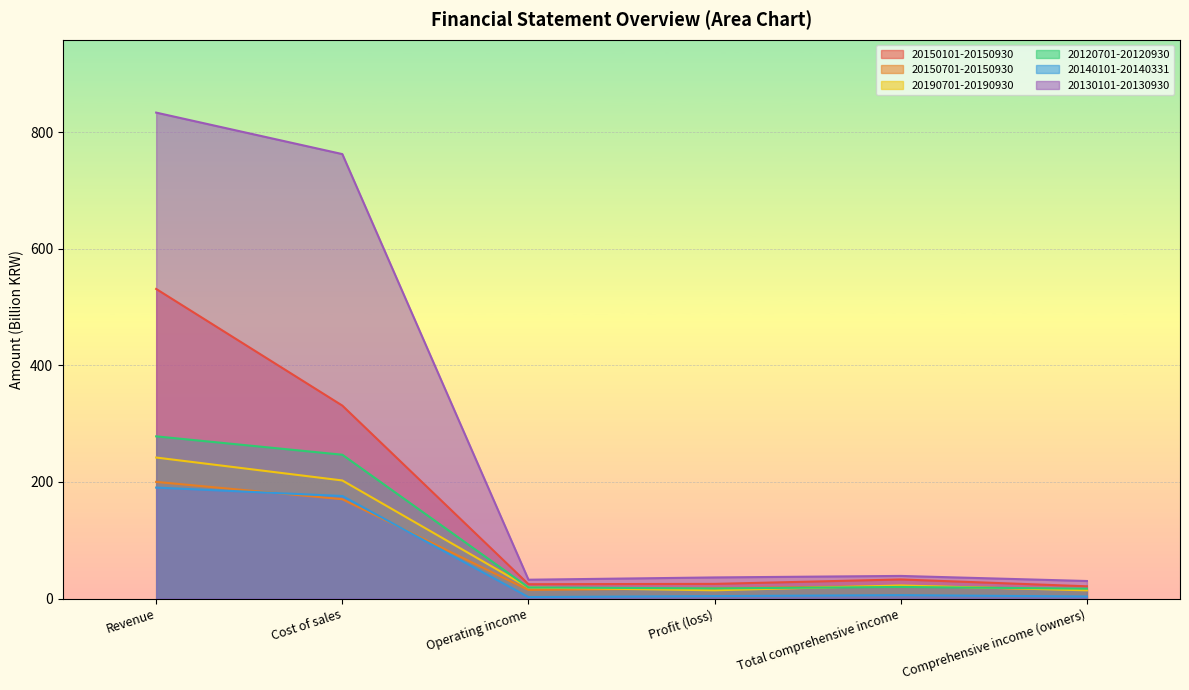

What is the sum of the 20120701-20120930 values at Profit (loss) and Cost of sales?

264.0